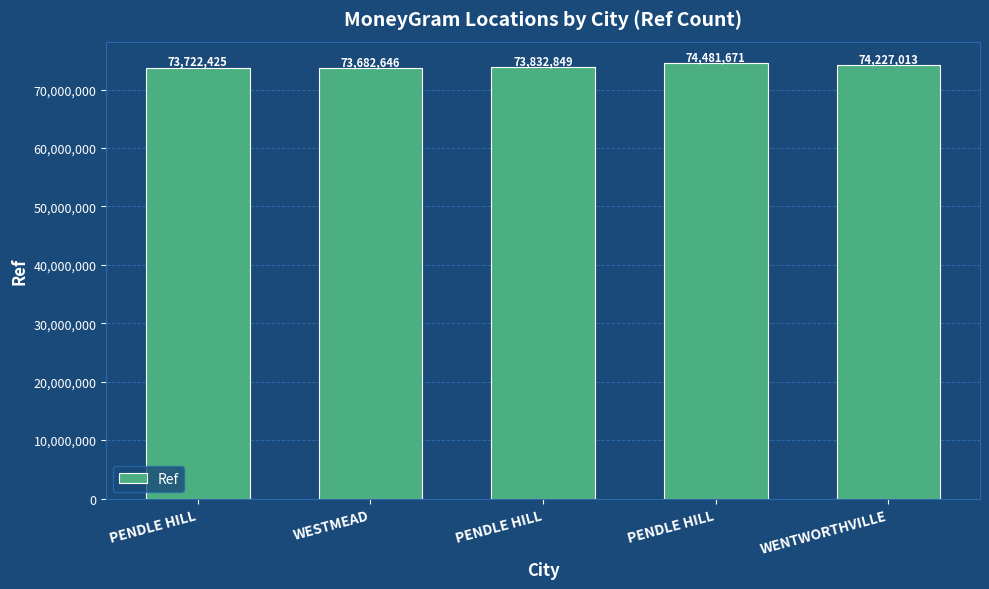

Between PENDLE HILL and PENDLE HILL, which is larger?

PENDLE HILL